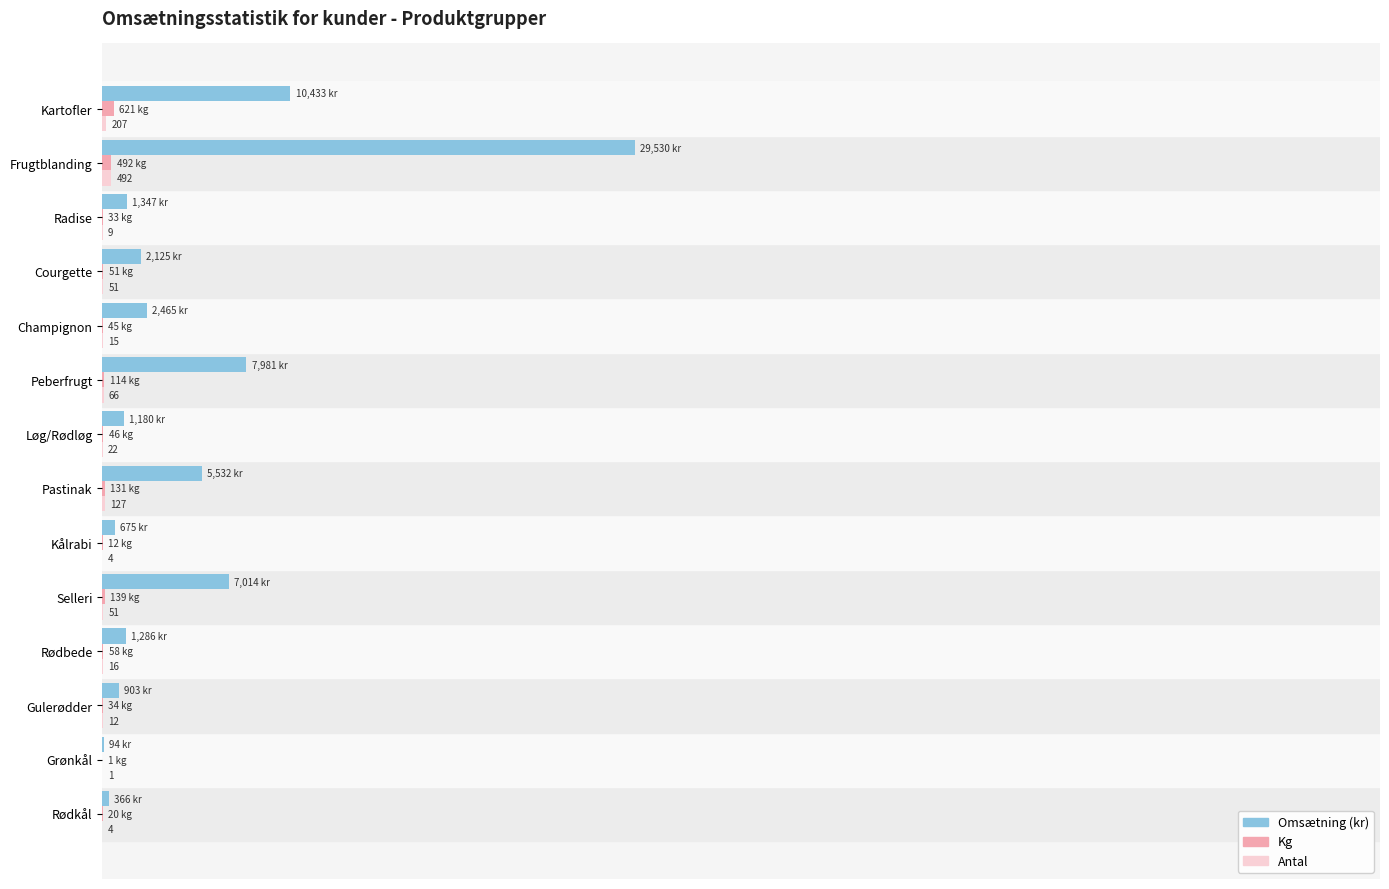

How many groups of bars are there?

14